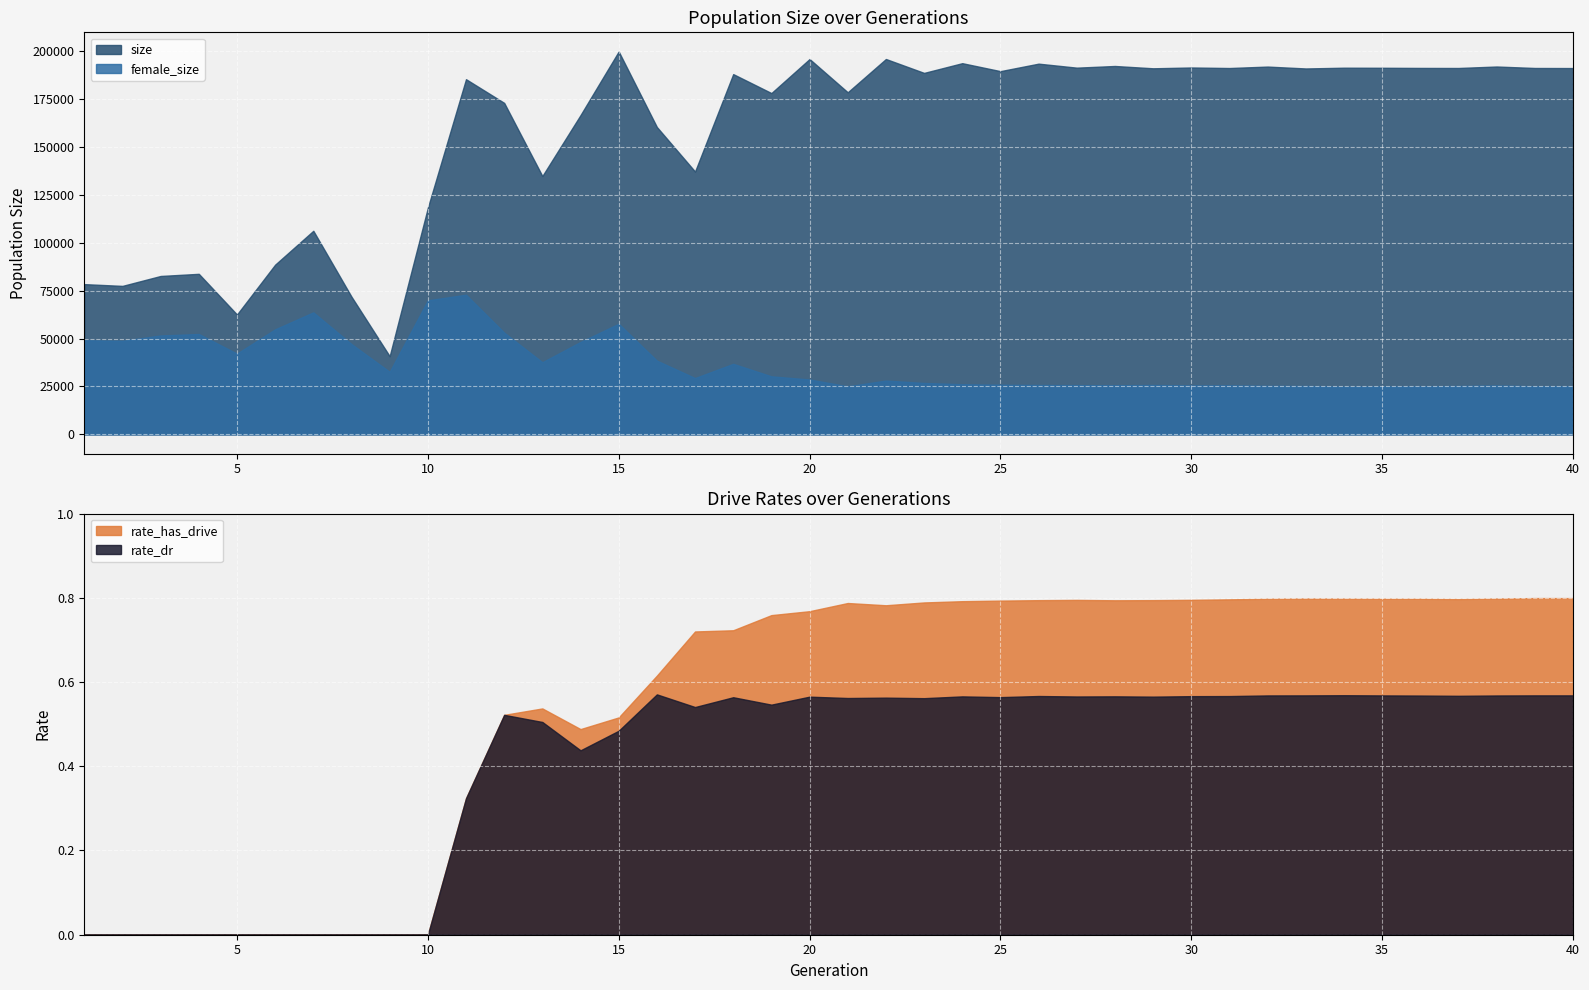

The value of rate_dr at 38 is 0.2. True or false?

False